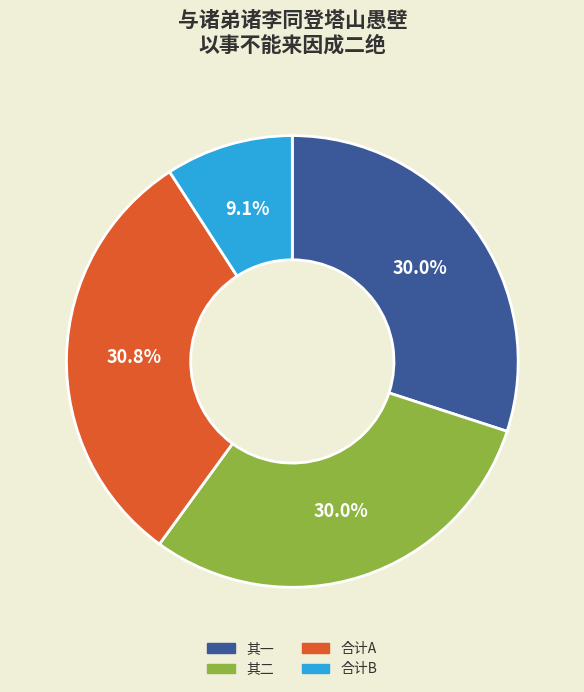

Does any single category account for the majority?

No